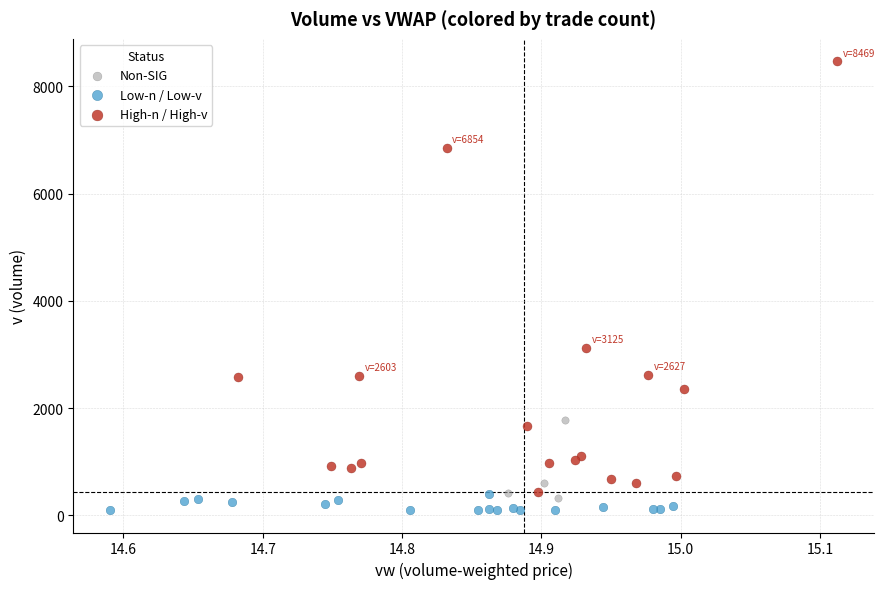

Which series has the largest Y range (max minus min)?

High-n / High-v